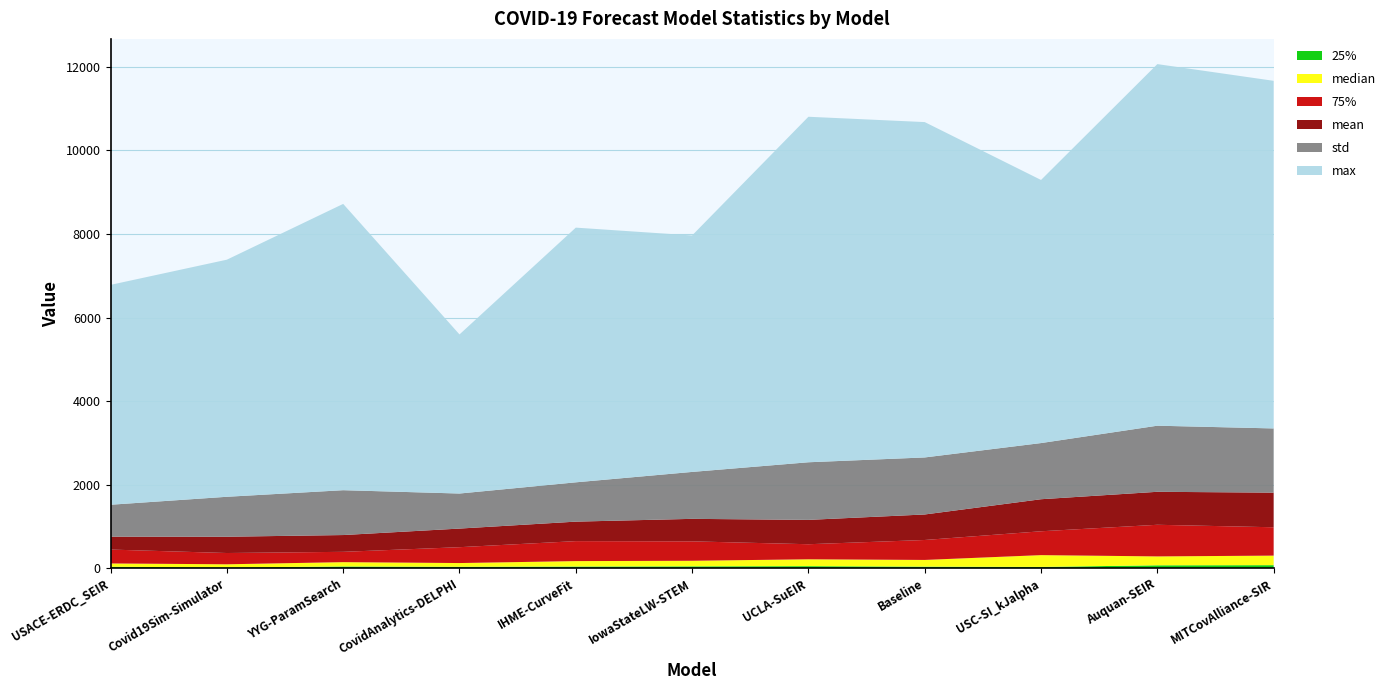

Reading left to right, transcribe all the data shown in this chart.

25%: 39.4	22.7	46.5	39.0	45.0	49.5	53.8	42.6	35.7	74.0	77.4
median: 79.0	75.7	103.3	89.0	129.8	133.0	164.2	159.9	282.0	213.0	228.3
75%: 332.2	269.7	246.6	379.5	477.8	464.5	360.3	477.2	570.5	756.5	678.3
mean: 309.1	389.6	401.6	445.2	466.2	538.3	582.4	610.4	766.6	789.0	828.3
std: 763.3	955.6	1072.8	838.4	940.3	1122.7	1378.3	1364.3	1343.4	1581.2	1536.1
max: 5259.8	5671.9	6848.8	3806.0	6092.8	5657.0	8265.1	8022.3	6294.0	8650.0	8315.4